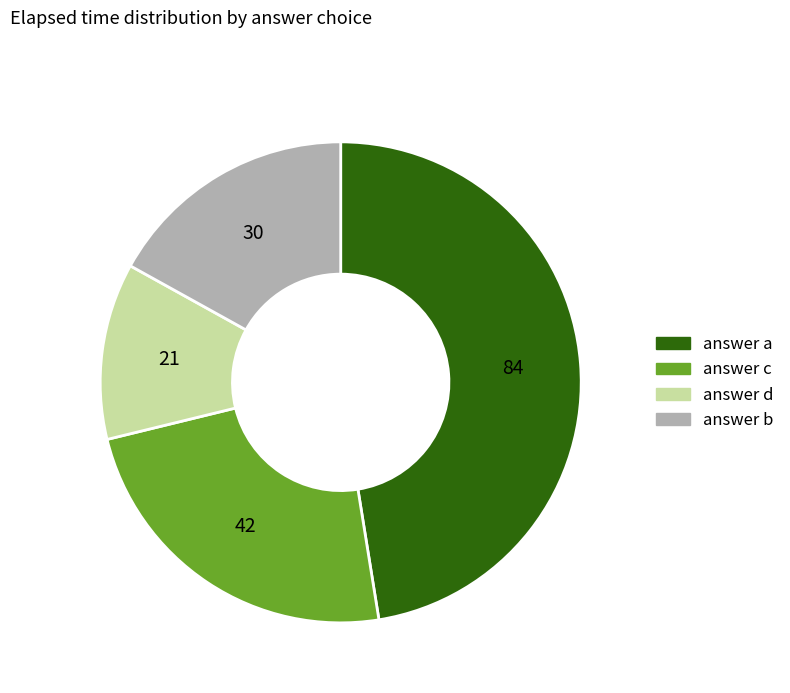

Count the number of slices in the pie.

4